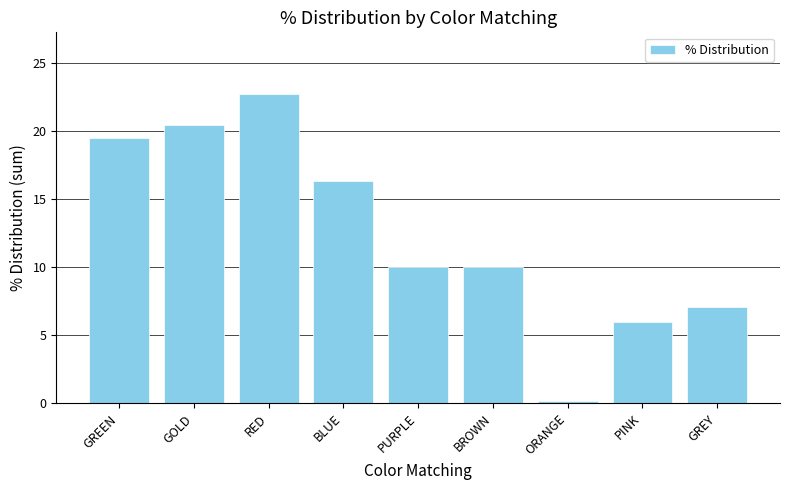

Which category has the highest value across all series?

RED